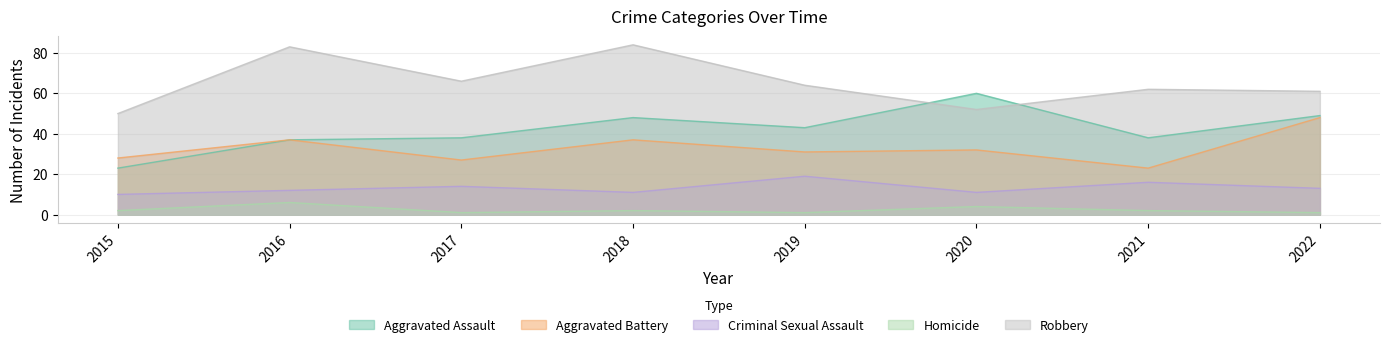

What is the spread (max minus min) of values at 2015?

48